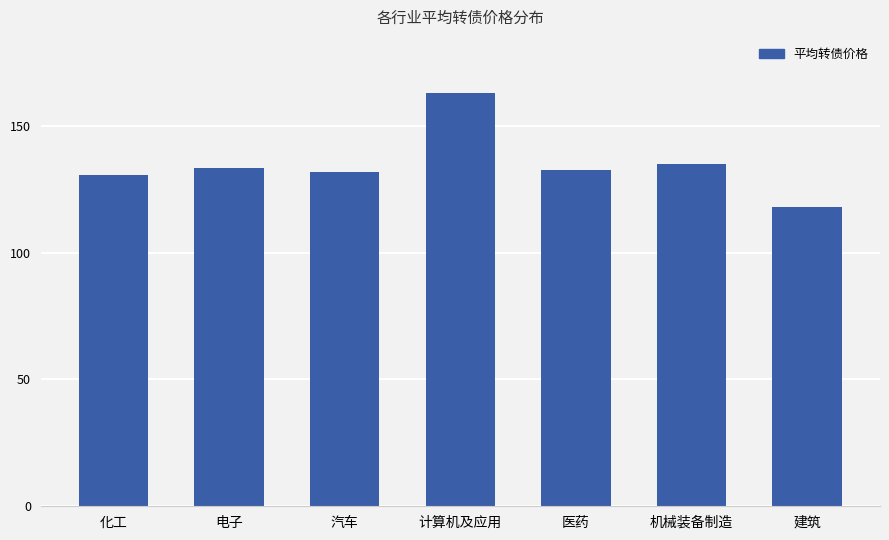

How many bars are there in total?

7